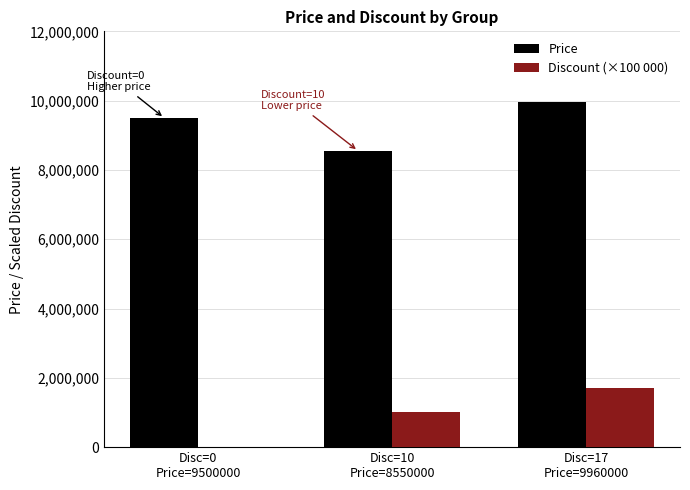

What is the sum of all Price values?

28010000